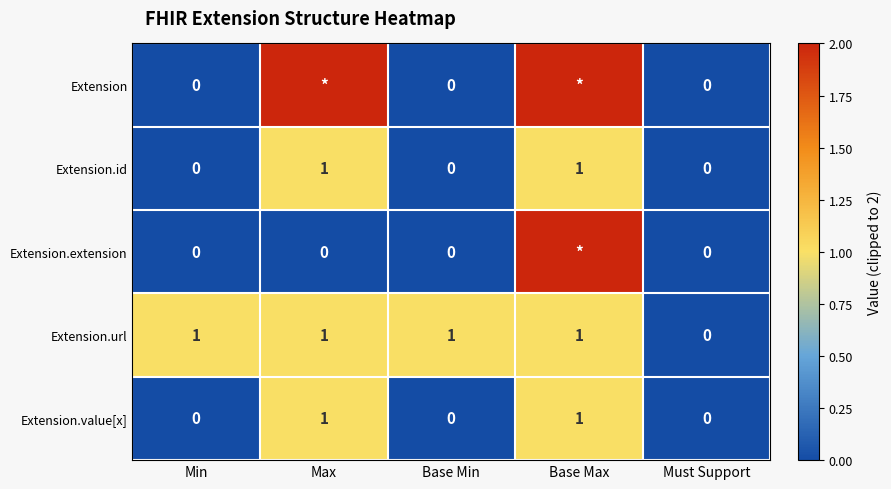

Which category has the lowest value in the Extension.url series?

Must Support